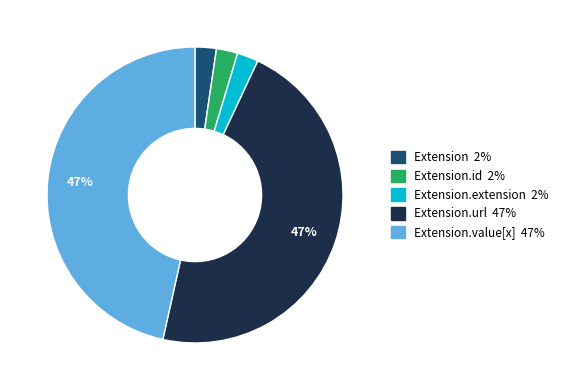

Is there a majority slice in this chart?

No